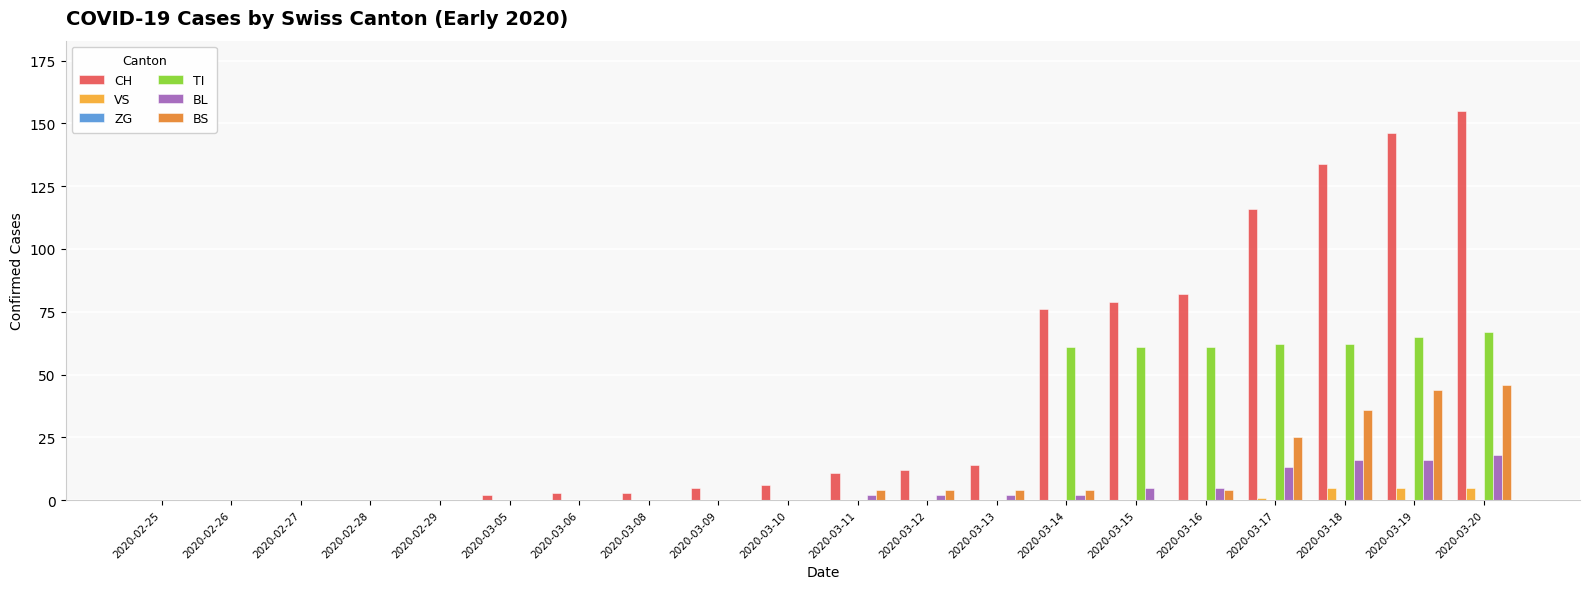

What is the total value across all series at 2020-03-10?

6